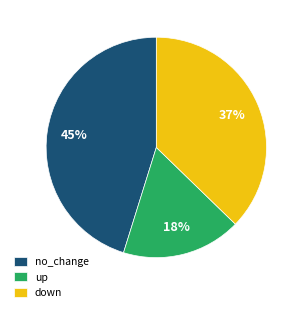

True or false: up accounts for 29% of the total.

False